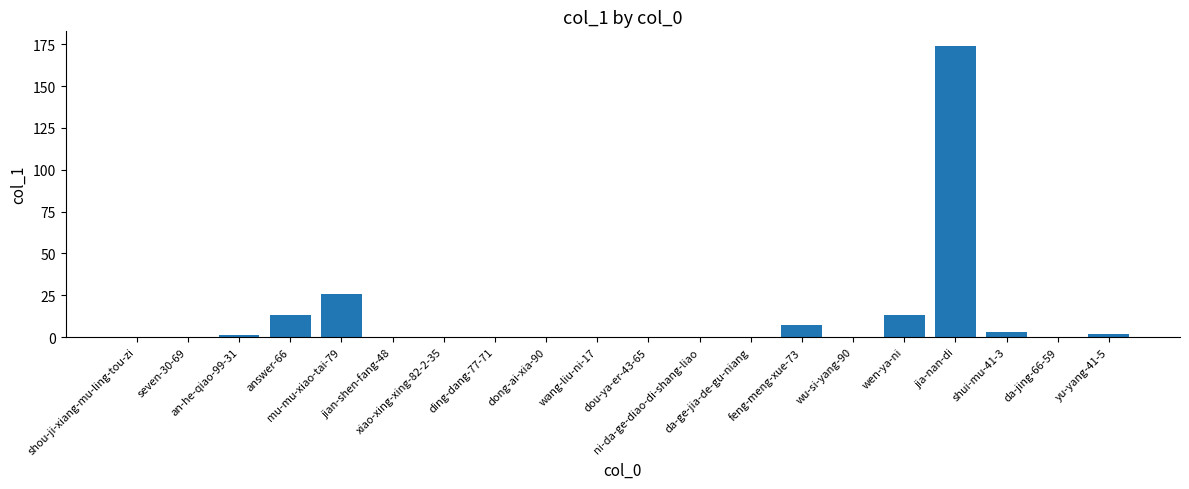

Are the bars horizontal?

No